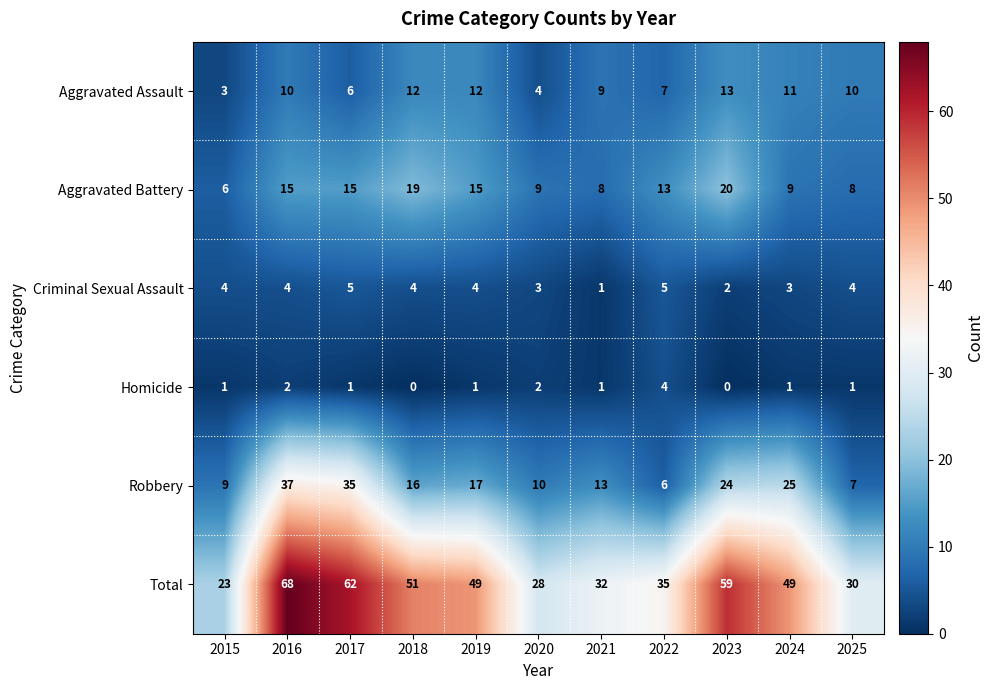

List the series in order of their peak value, highest first.

Total, Robbery, Aggravated Battery, Aggravated Assault, Criminal Sexual Assault, Homicide